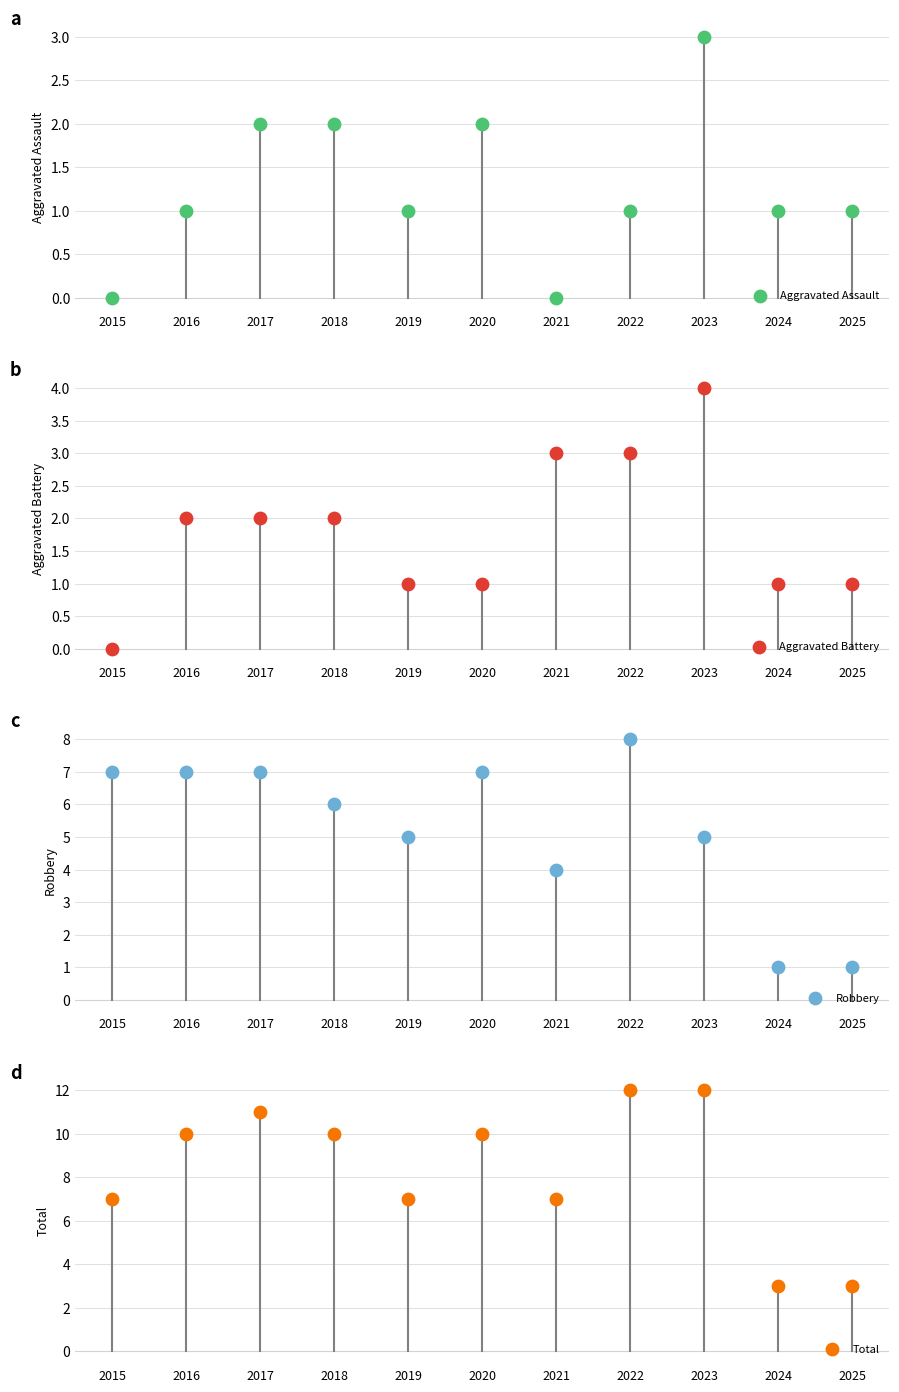

At how many categories does at least one series exceed 9?

6